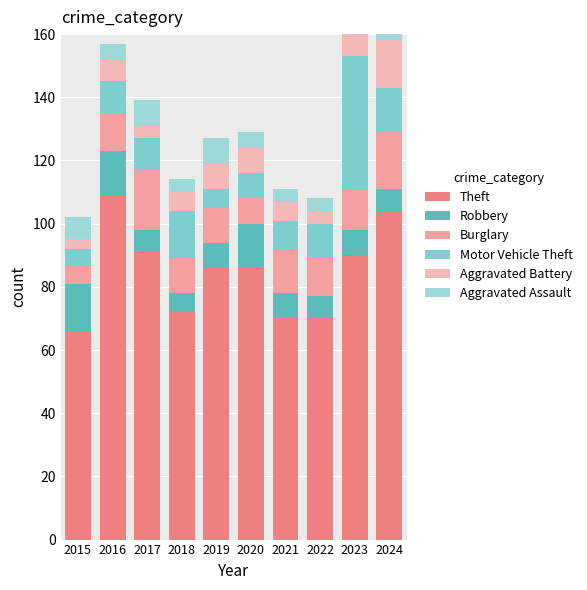

At which label does Motor Vehicle Theft first exceed 10?

2018